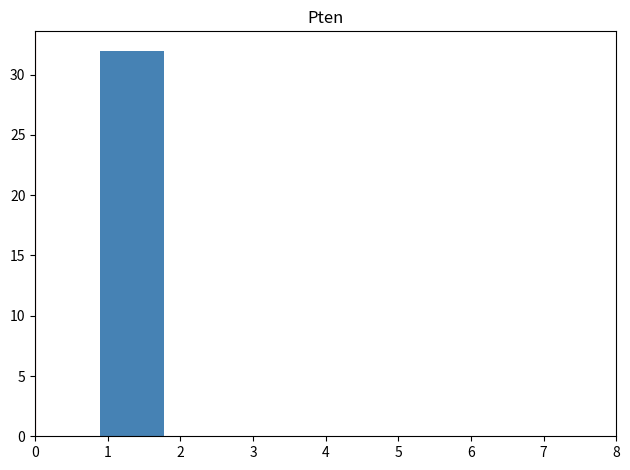

How tall is the bar that spans 0.9 to 1.8 on the x-axis? Neither the bar edges nor the heights are printed on the chart, so give them approximately, as read against the axes.

32